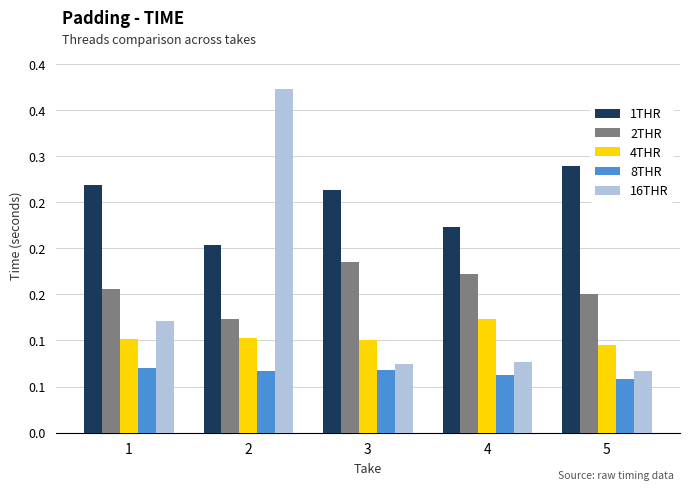

Reading left to right, what are all the values shown in this chart?

1THR: 0.3	0.2	0.3	0.2	0.3
2THR: 0.2	0.1	0.2	0.2	0.2
4THR: 0.1	0.1	0.1	0.1	0.1
8THR: 0.1	0.1	0.1	0.1	0.1
16THR: 0.1	0.4	0.1	0.1	0.1